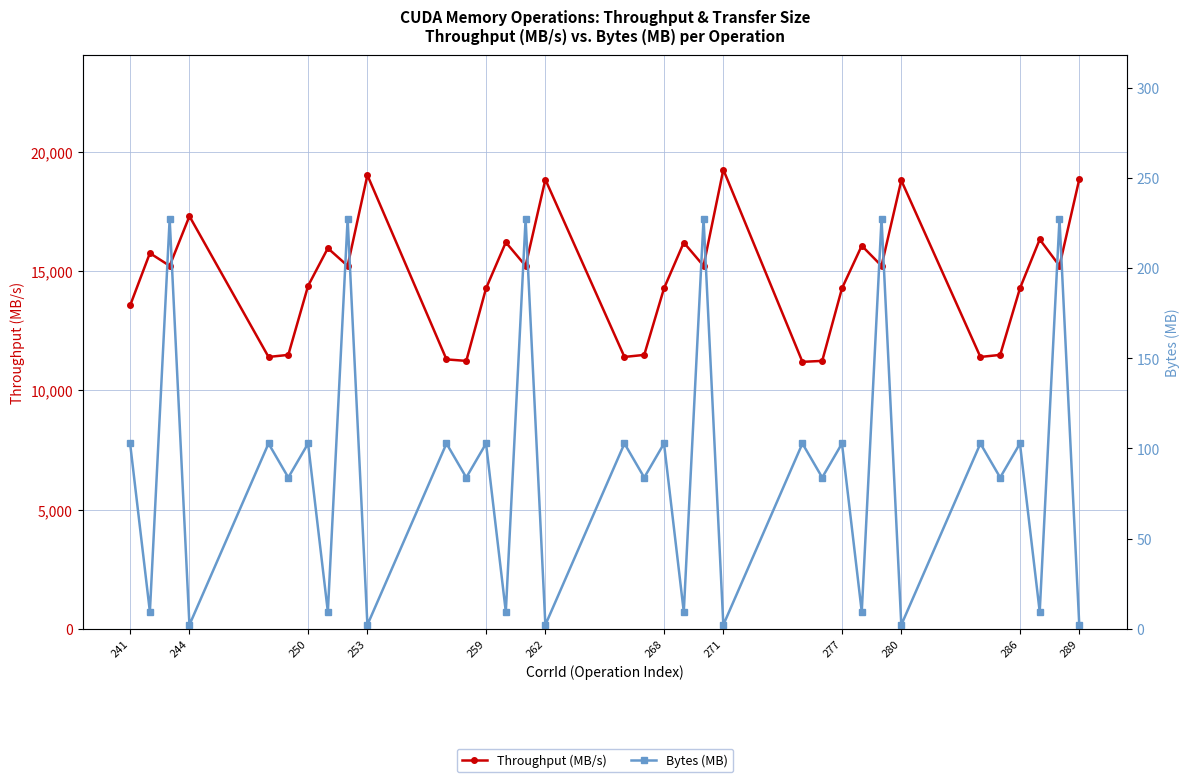

List the series in order of their peak value, highest first.

Throughput (MB/s), Bytes (MB)